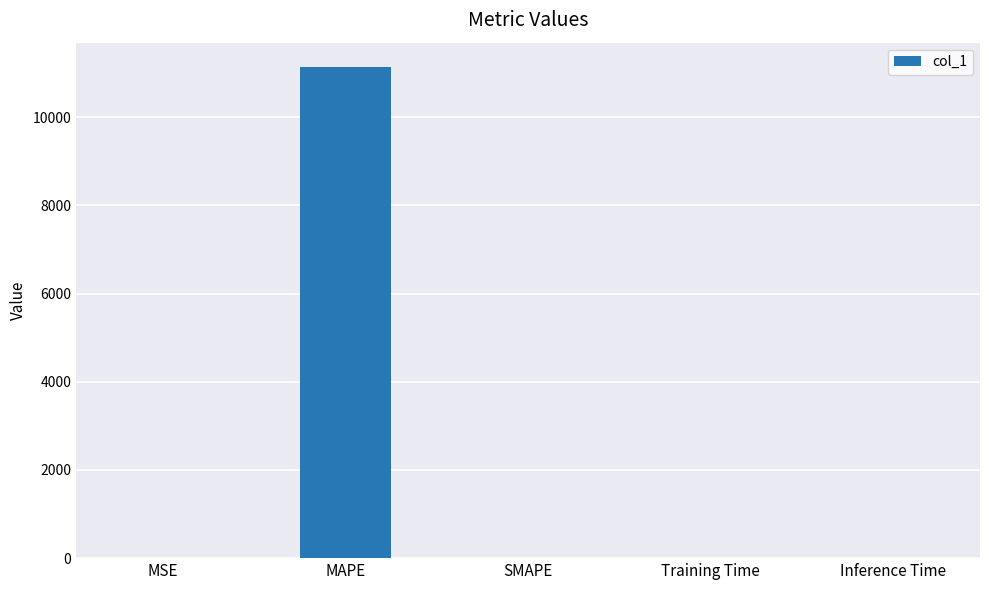

Which label corresponds to the largest value in the chart?

MAPE